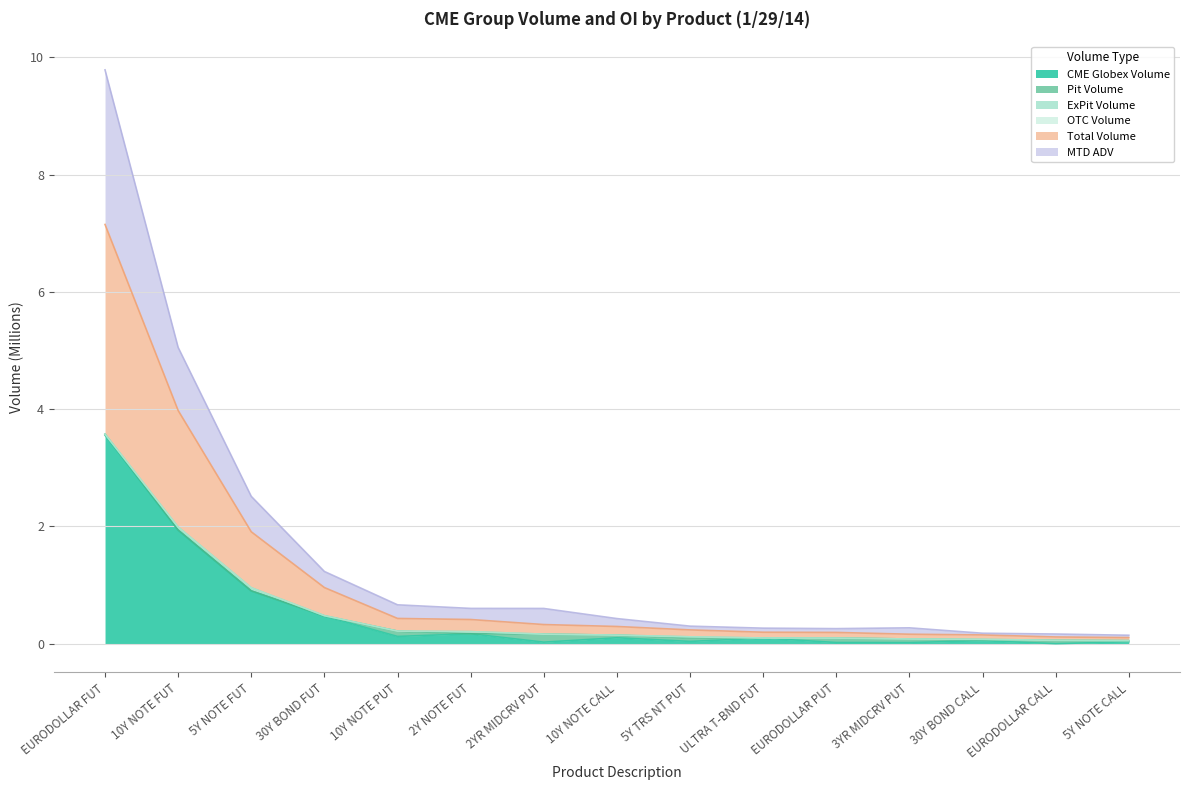

What is the maximum value for CME Globex Volume?

3.6